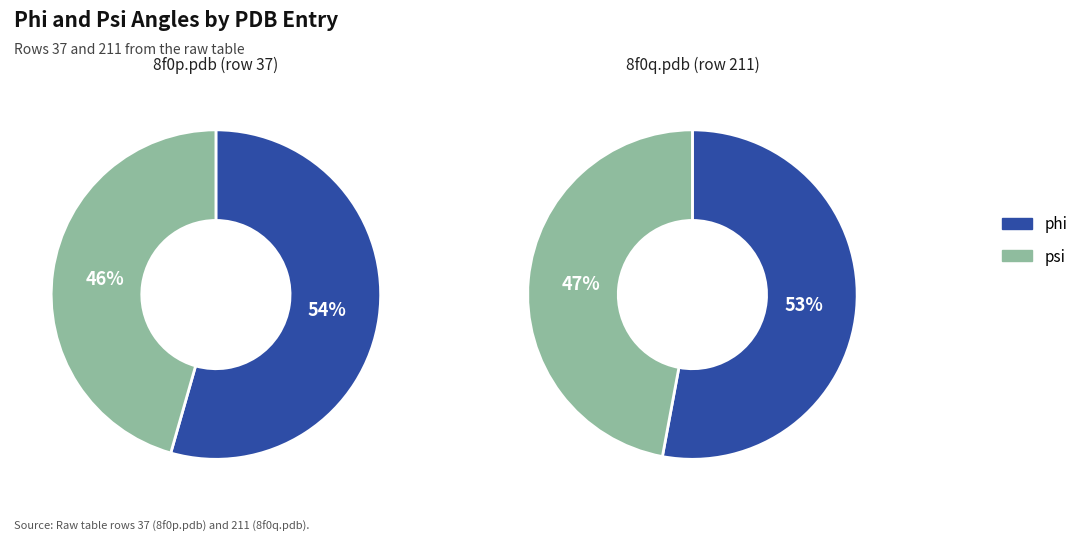

What is the largest slice in the pie chart?

phi